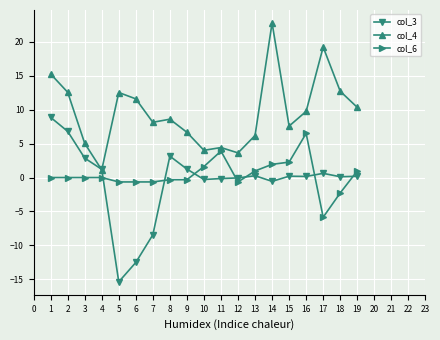

Rank the series by their maximum value, from highest to lowest.

col_4, col_3, col_6